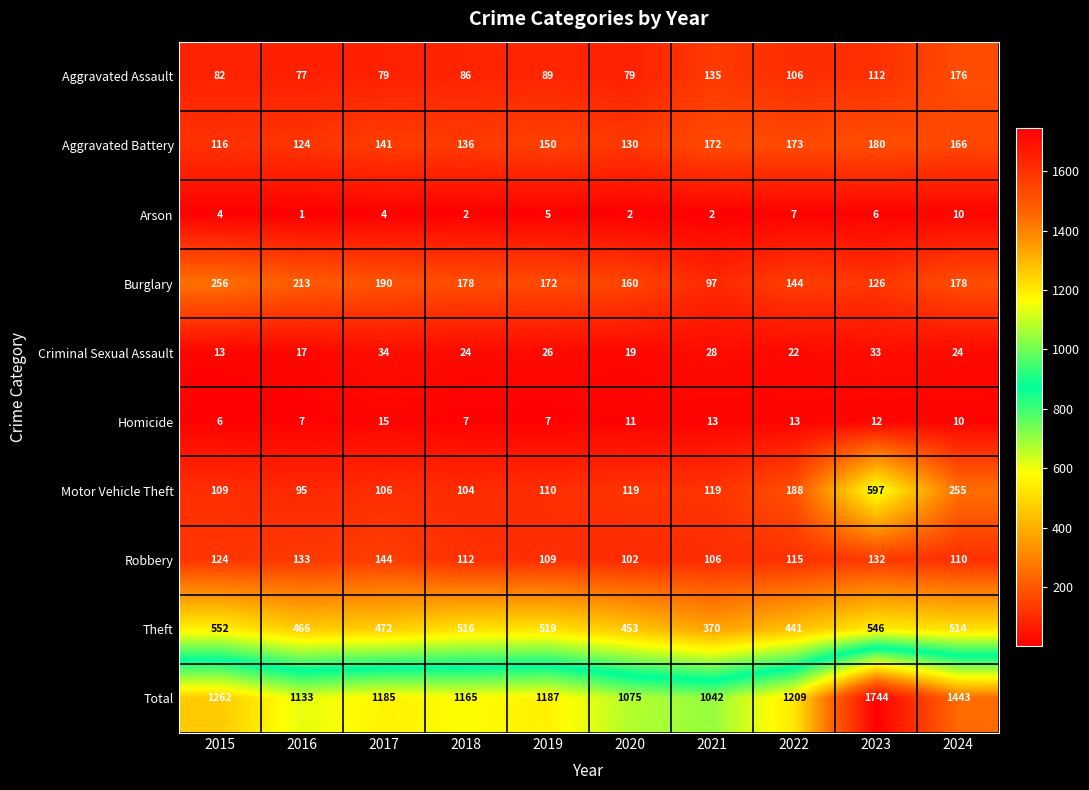

Is it true that Total equals 973 at 2023?

False